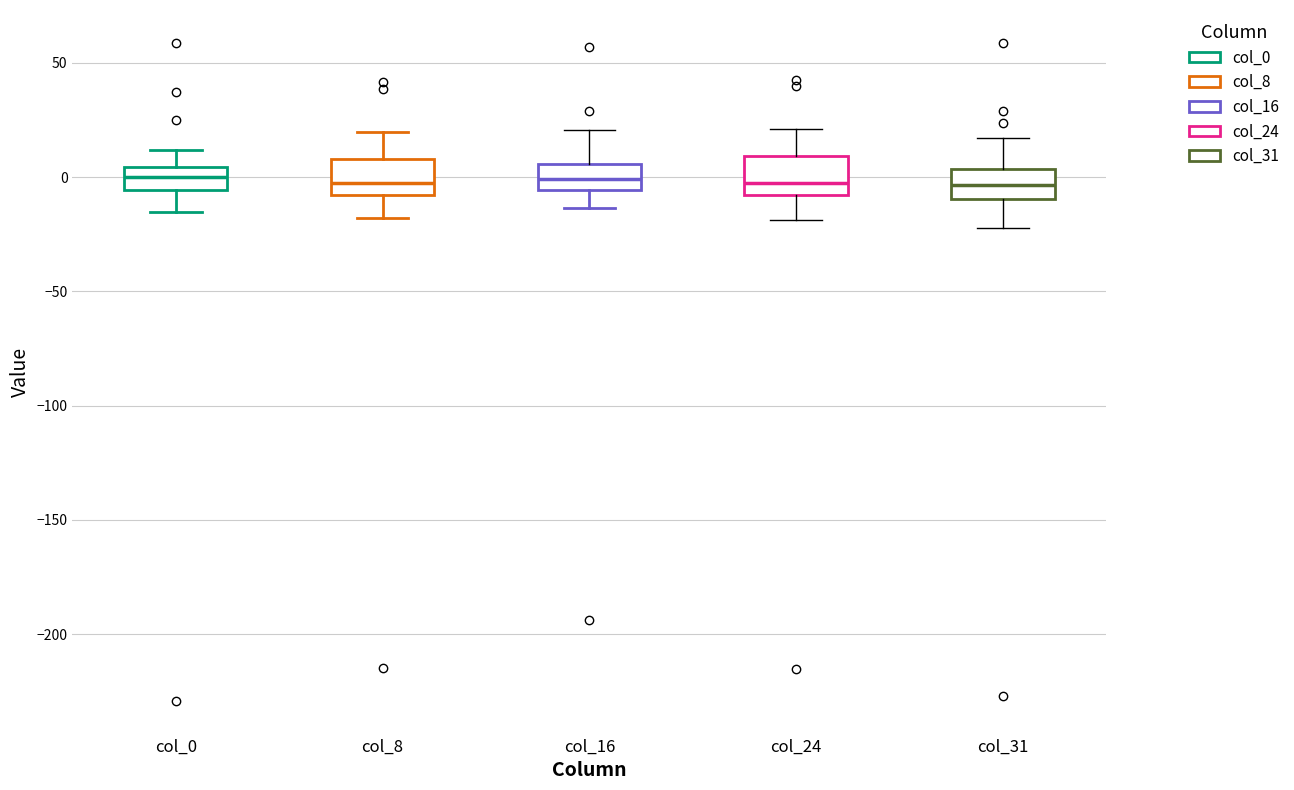

Reading left to right, transcribe this box plot: for each box, give where its median line is, the range the box spans, and where its two whiskers end, as read against the y-axis. The values are not printed on the chart, so give them approximately, as read against the axis.

col_0: median 0, box -5 to 5, whiskers -15 to 10
col_8: median -5, box -10 to 10, whiskers -20 to 20
col_16: median 0, box -5 to 5, whiskers -15 to 20
col_24: median 0, box -10 to 10, whiskers -20 to 20
col_31: median -5, box -10 to 5, whiskers -20 to 15